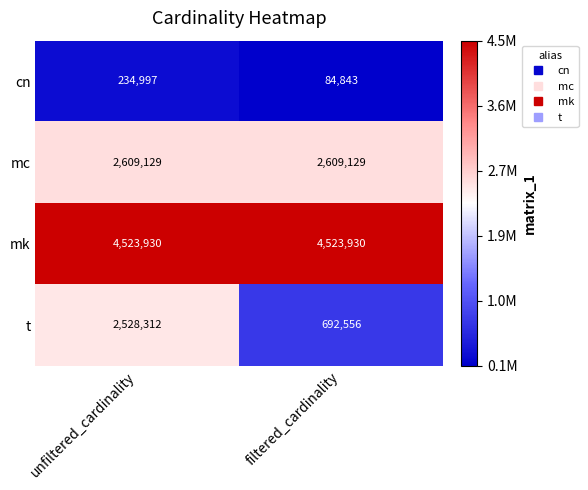

Count the number of data series in this chart.

4